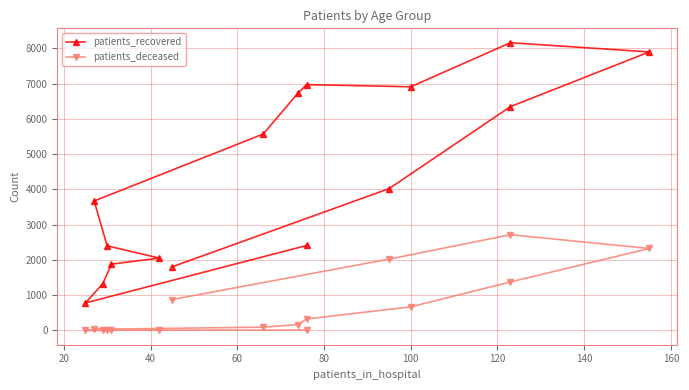

What are all the series names shown in the legend?

patients_recovered, patients_deceased